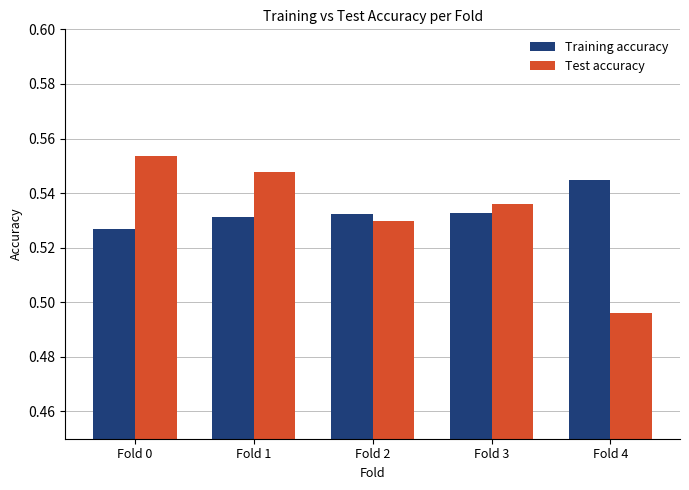

How many Training accuracy values are between 0 and 1?

5